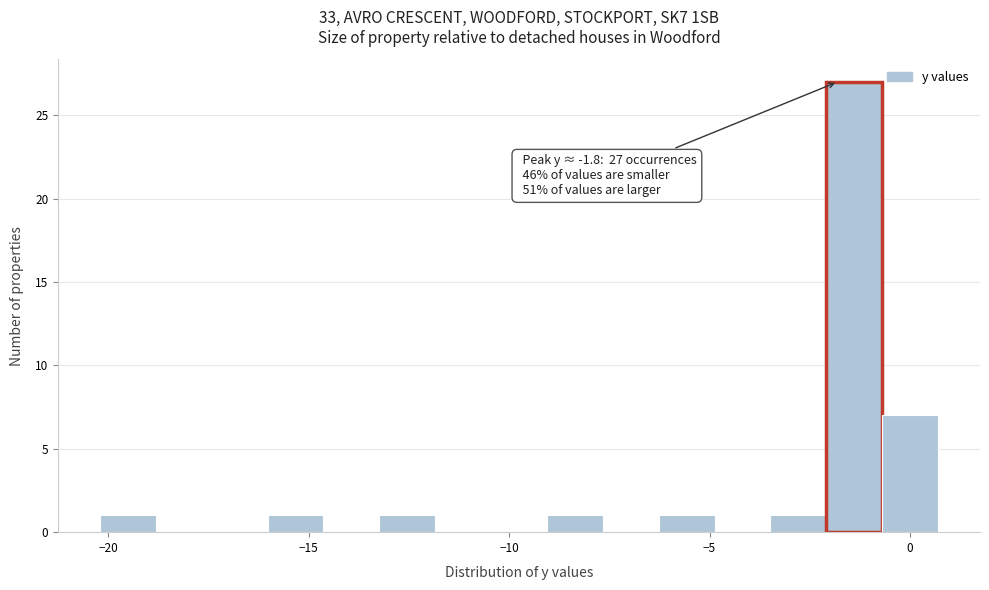

Around what value on the x-axis is the tallest bar? Give the approximate position of its centre, as read against the axis.

-1.5